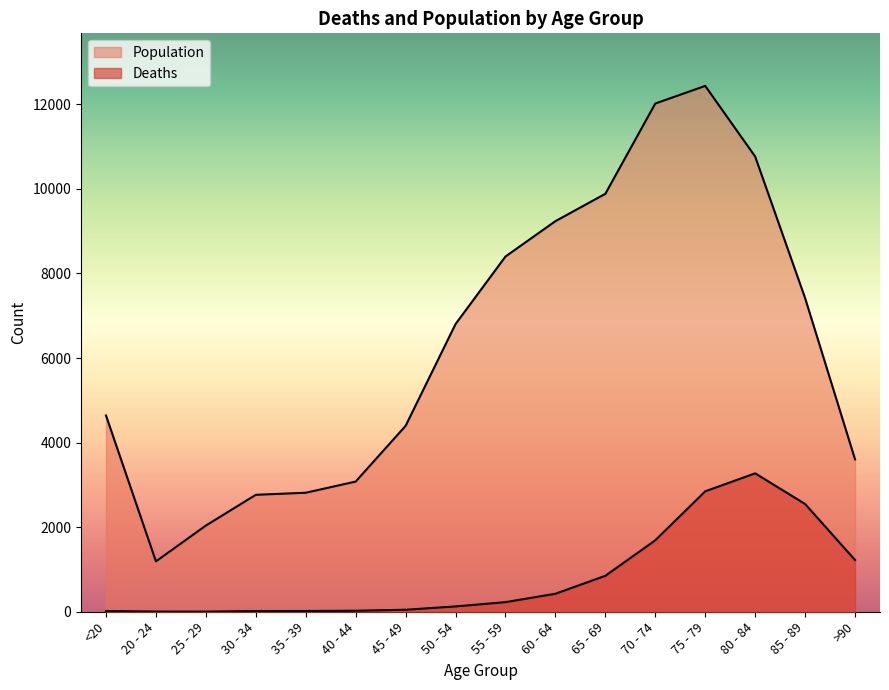

What is the value of the Population point at the 1st from the left?

4641